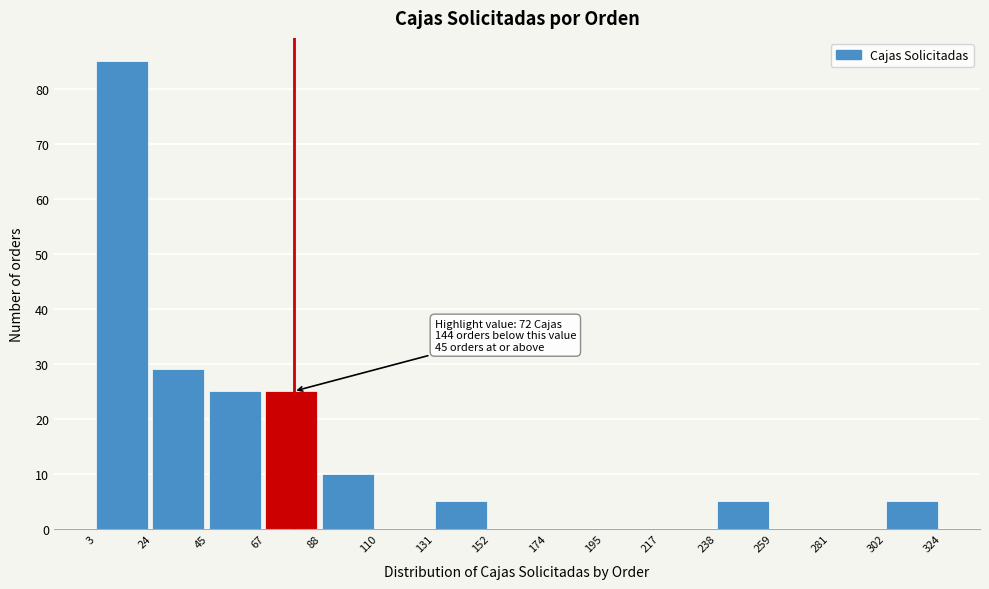

Over which range of the x-axis is the bar tallest?

3 to 24